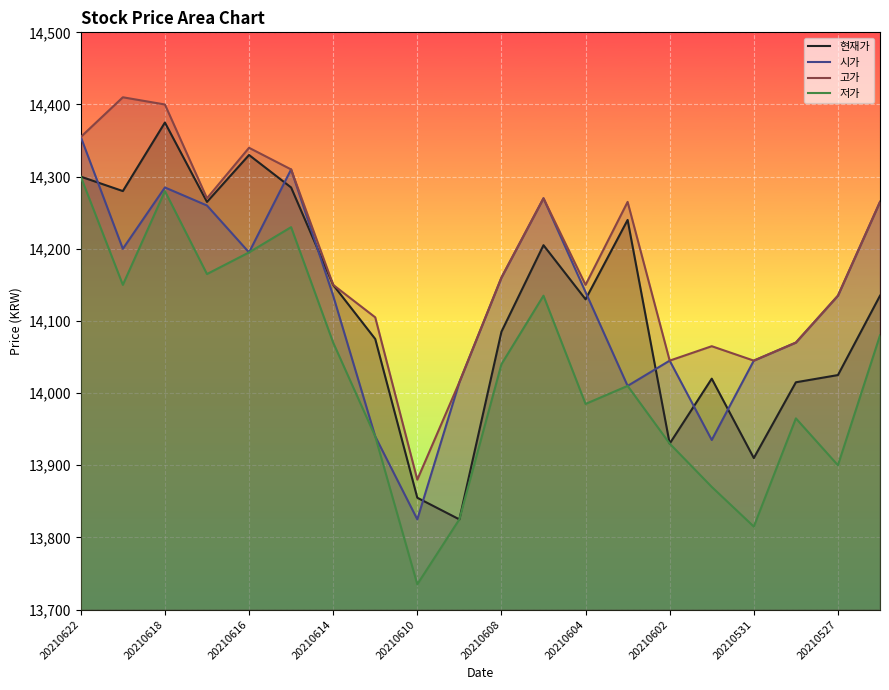

True or false: 시가 has a value of 14160 at 20210608.

True